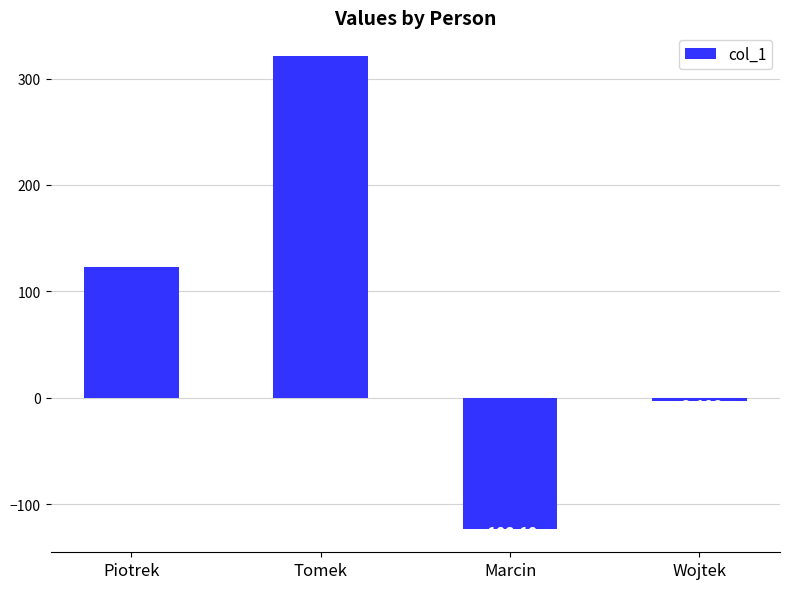

Is it true that the value at Tomek is 321.3?

True